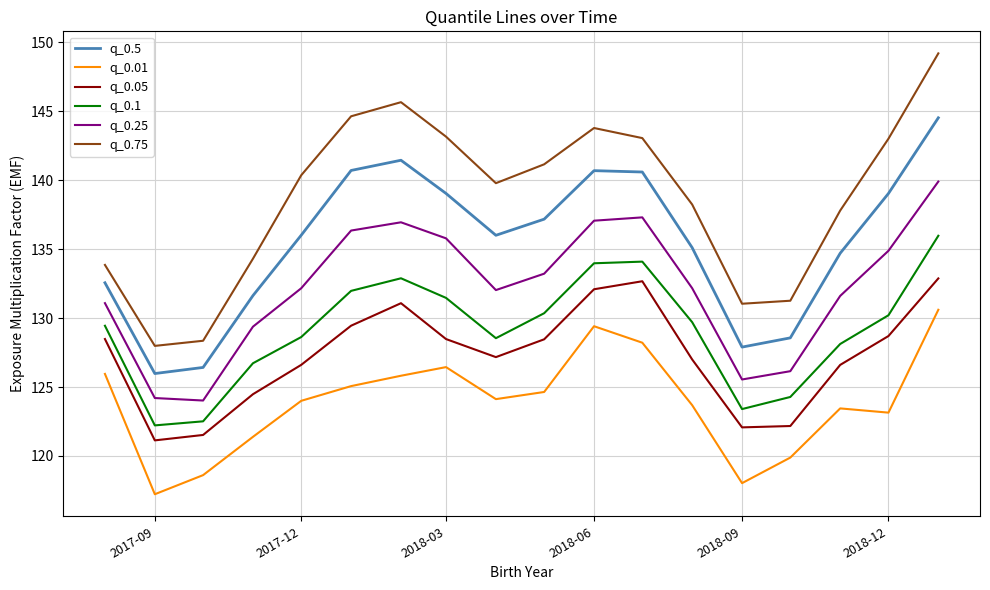

Does the chart have visible grid lines?

Yes